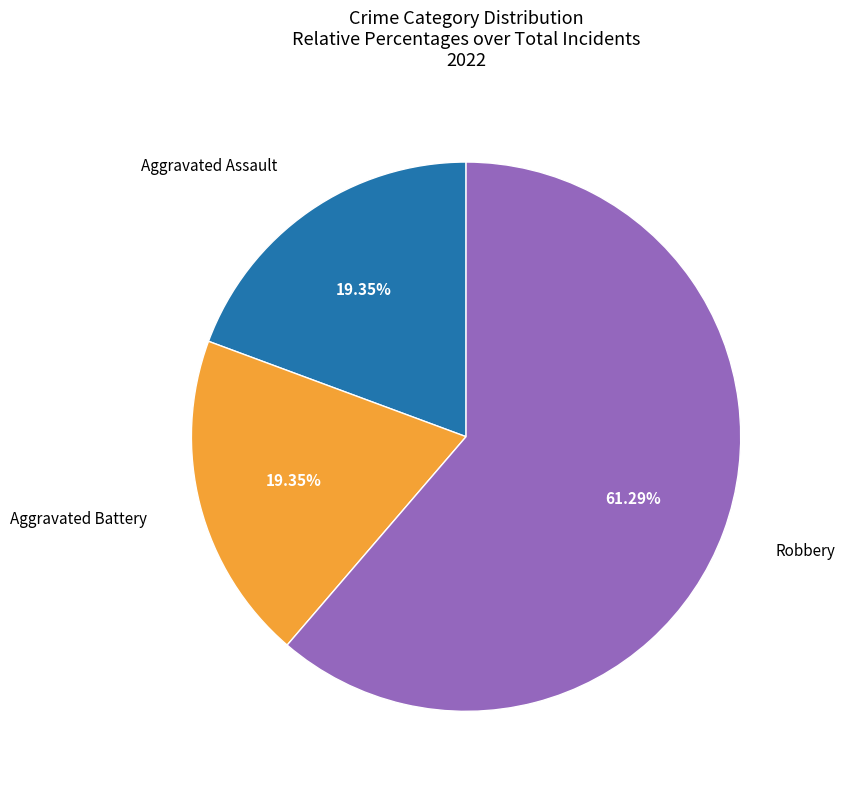

Is there a majority slice in this chart?

Yes